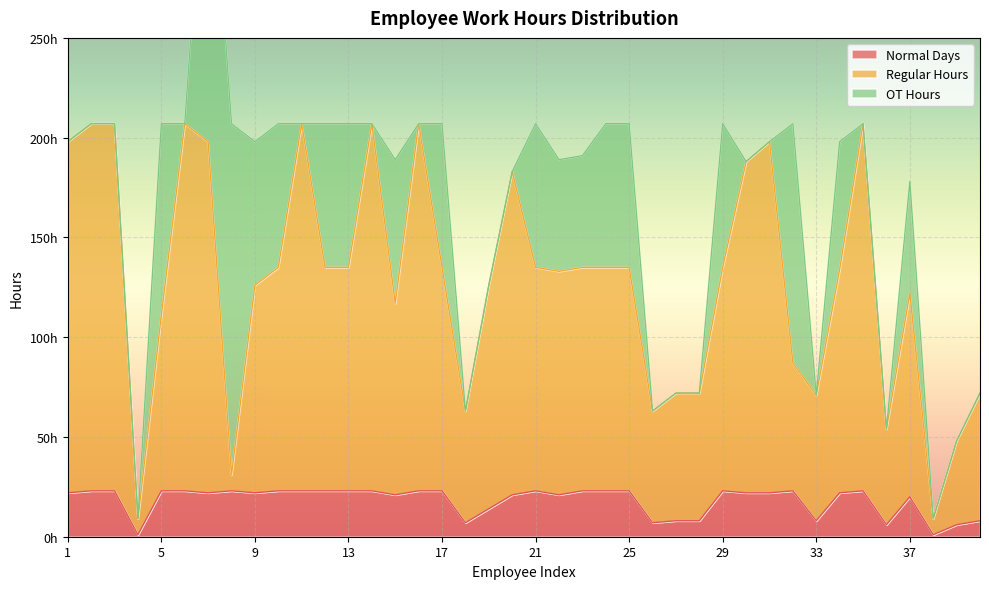

Which category has the lowest value in the Regular Hours series?

4